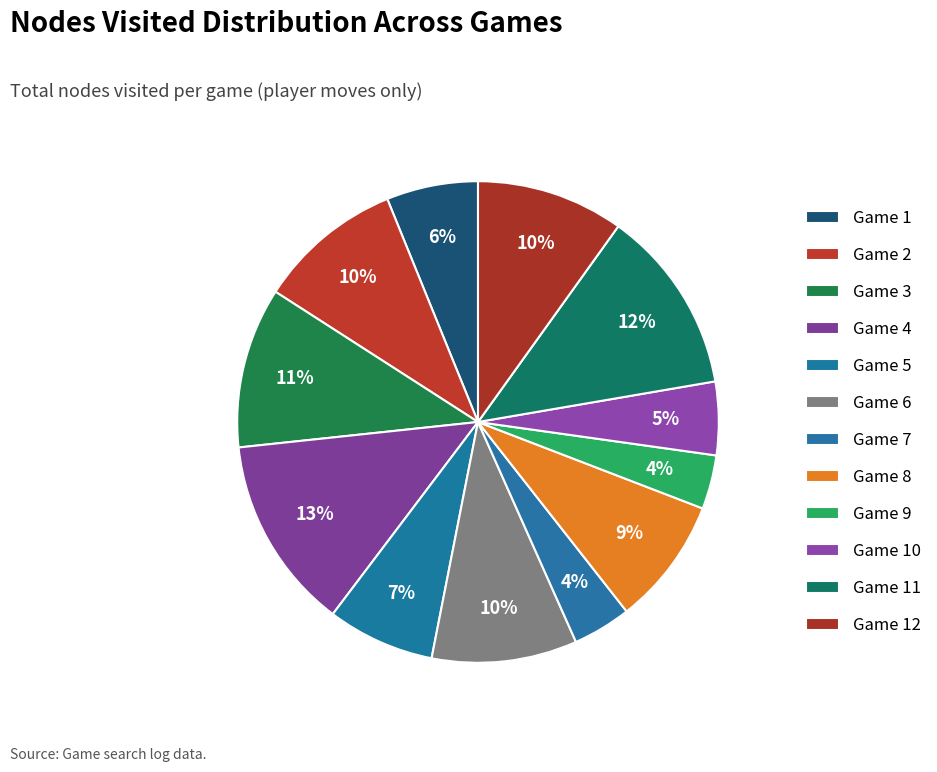

Is Game 7 the majority of the pie?

No